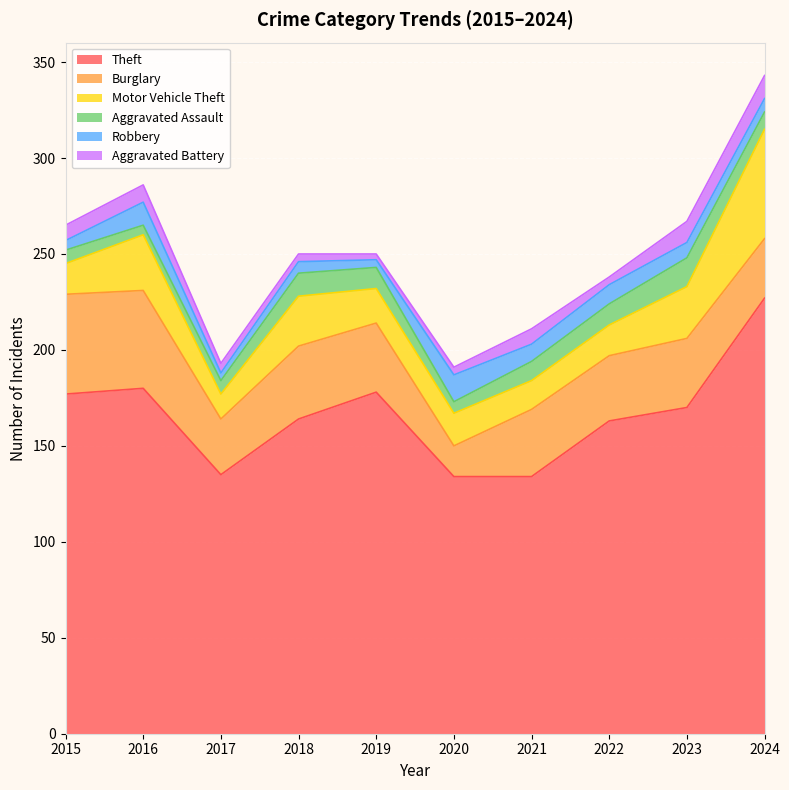

What is the difference between the Aggravated Assault values at 2024 and 2023?

6